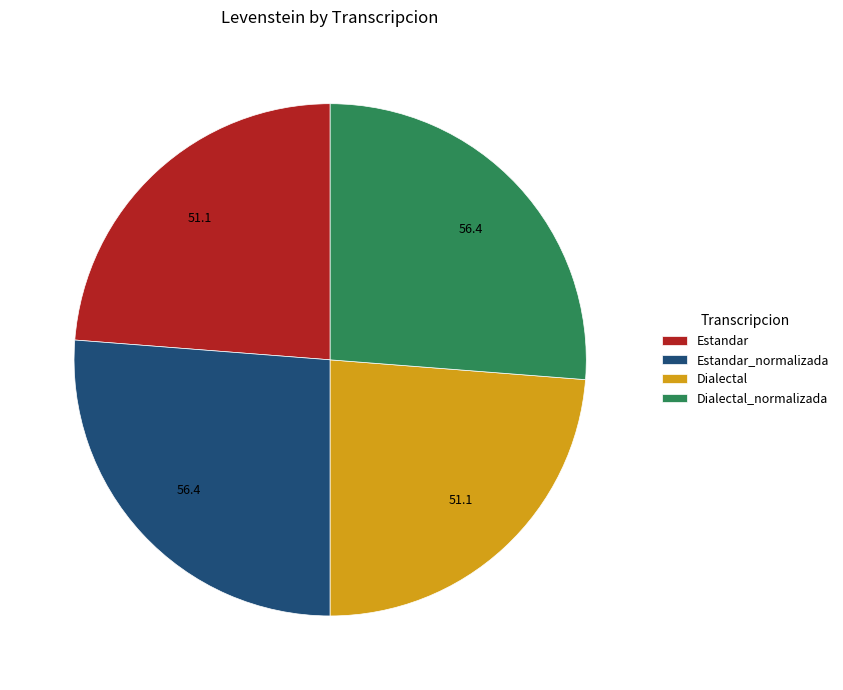

How many slices are in this pie chart?

4